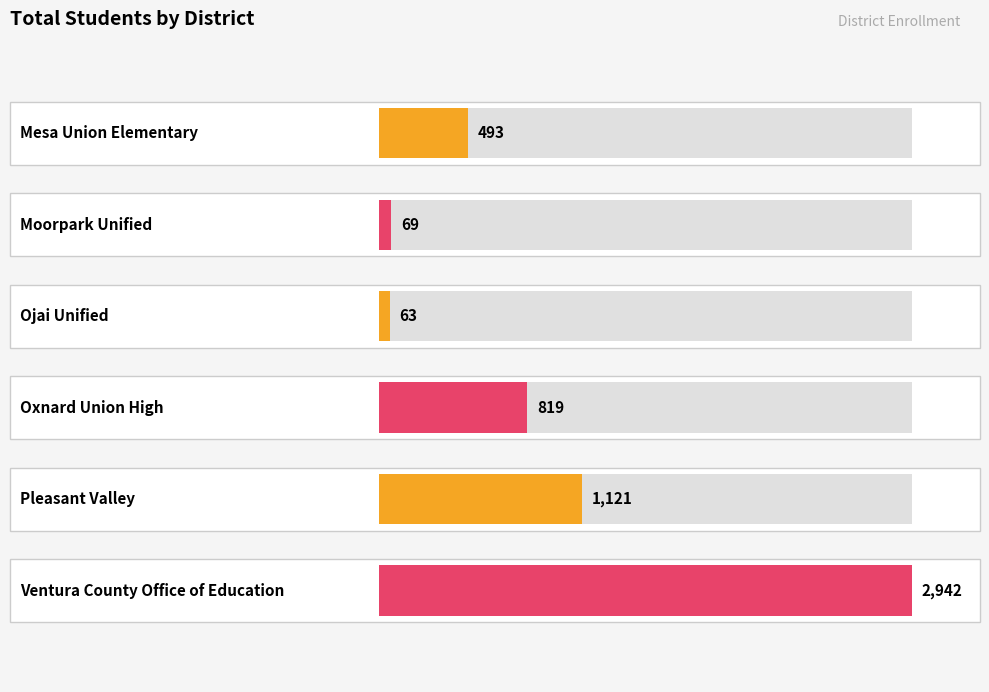

What is the ratio of the value at Mesa Union Elementary to the value at Moorpark Unified?

7.1